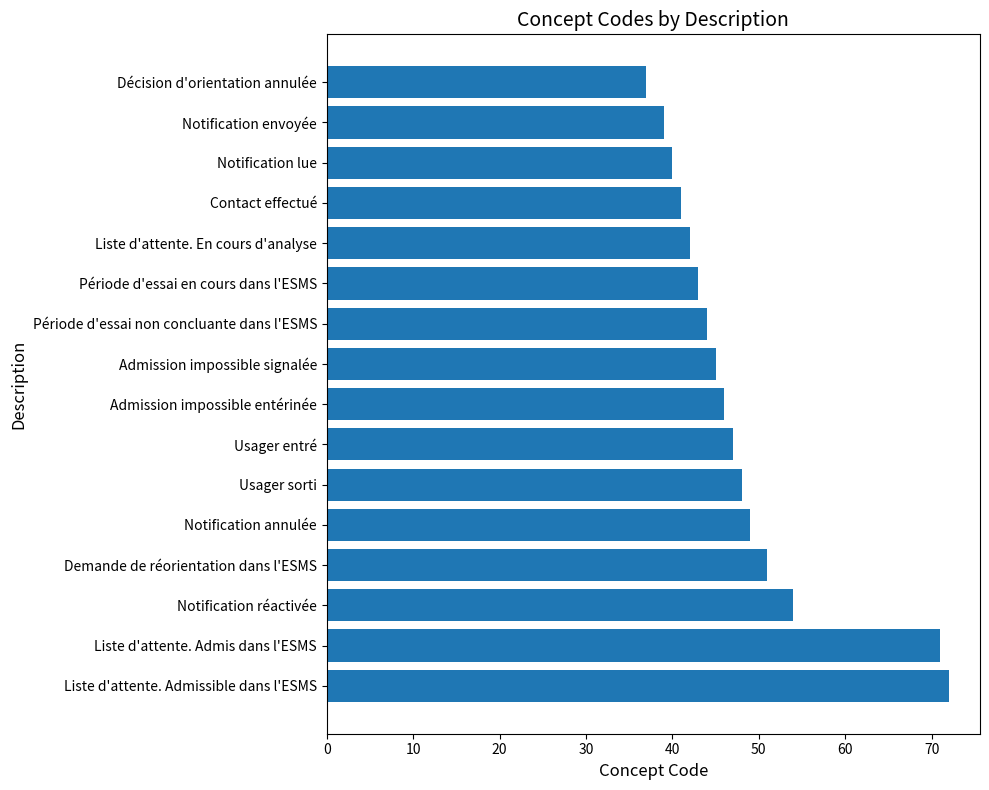

Reading top to bottom, what are all the values shown in this chart?

Décision d'orientation annulée=37	Notification envoyée=39	Notification lue=40	Contact effectué=41	Liste d'attente. En cours d'analyse=42	Période d'essai en cours dans l'ESMS=43	Période d'essai non concluante dans l'ESMS=44	Admission impossible signalée=45	Admission impossible entérinée=46	Usager entré=47	Usager sorti=48	Notification annulée=49	Demande de réorientation dans l'ESMS=51	Notification réactivée=54	Liste d'attente. Admis dans l'ESMS=71	Liste d'attente. Admissible dans l'ESMS=72